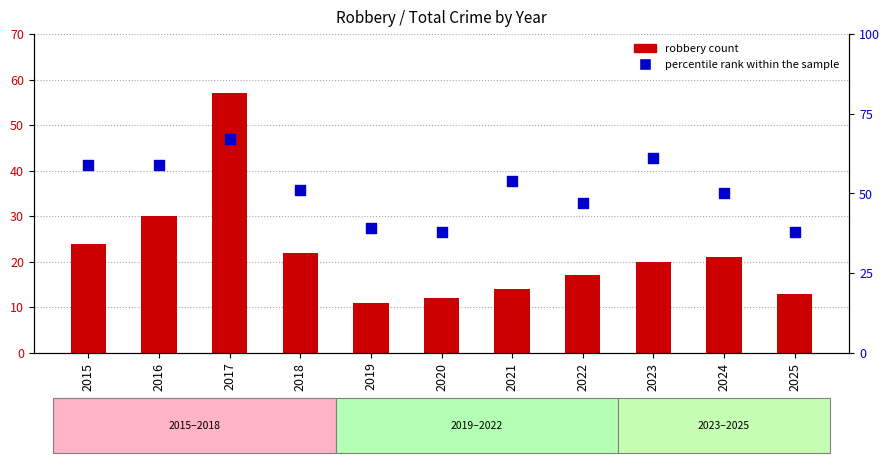

Which series has the largest Y range (max minus min)?

robbery count